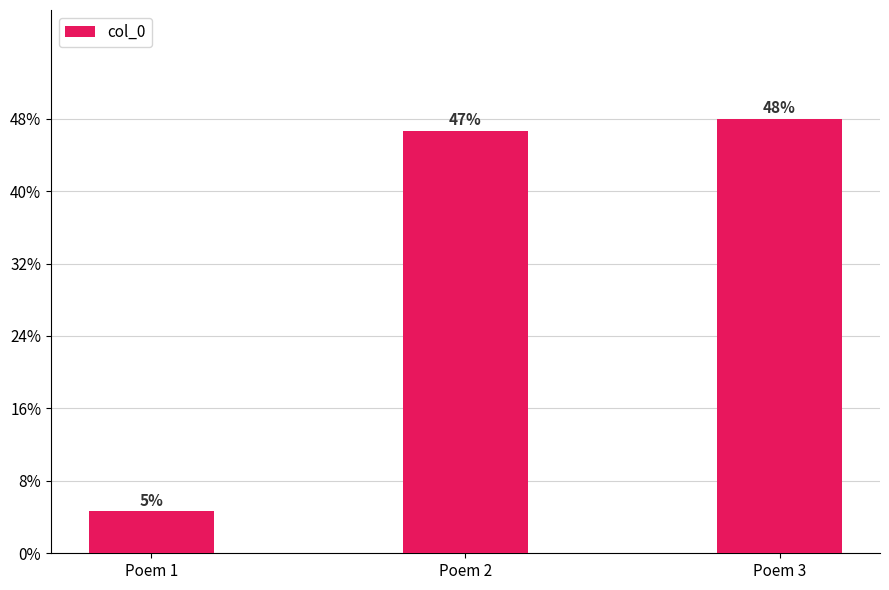

Reading left to right, what are all the values shown in this chart?

Poem 1=97179	Poem 2=973843	Poem 3=1001166